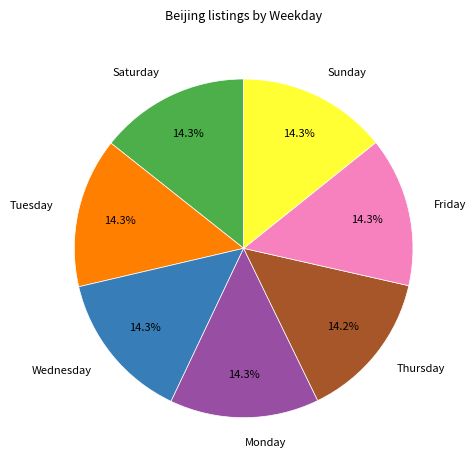

Does Sunday account for over 50% of the chart?

No